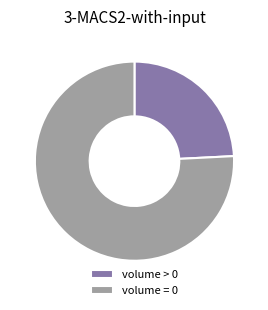

Combined, do volume = 0 and volume > 0 account for over 50%?

Yes